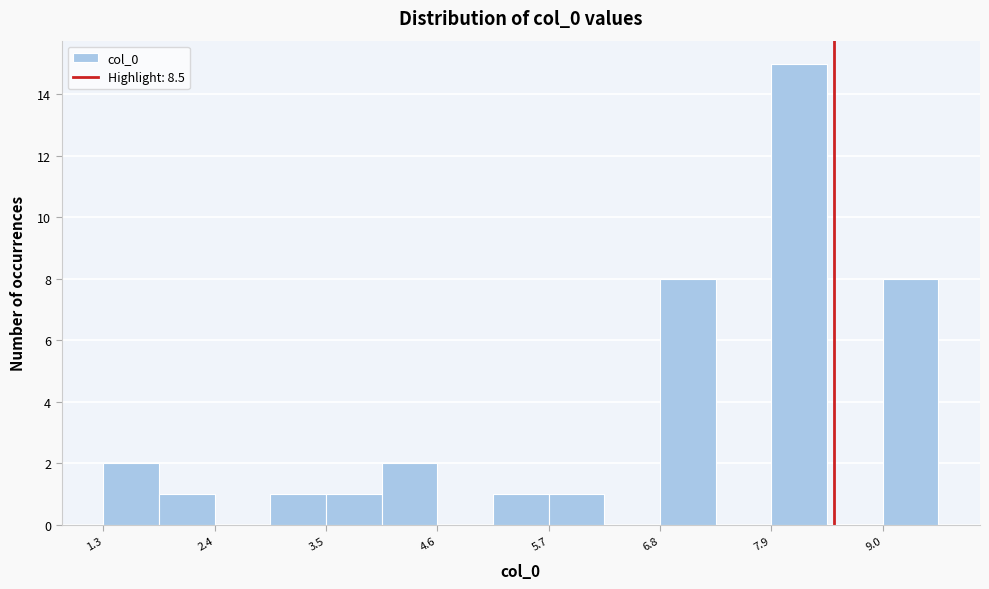

Read against the x-axis, roughly where is the centre of the tallest bar?

8.2